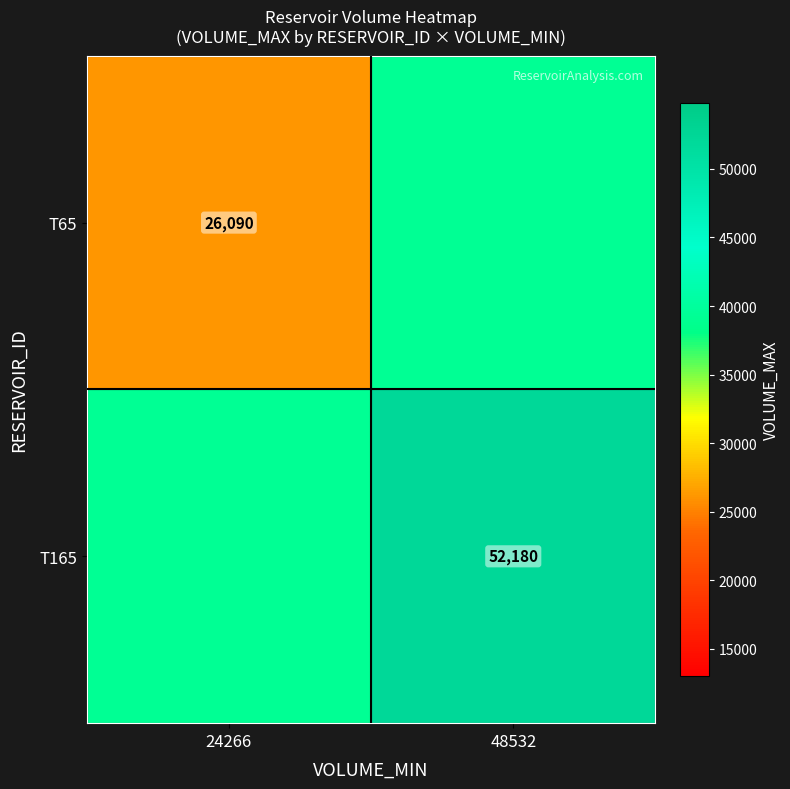

Which category has the highest value across all series?

48532